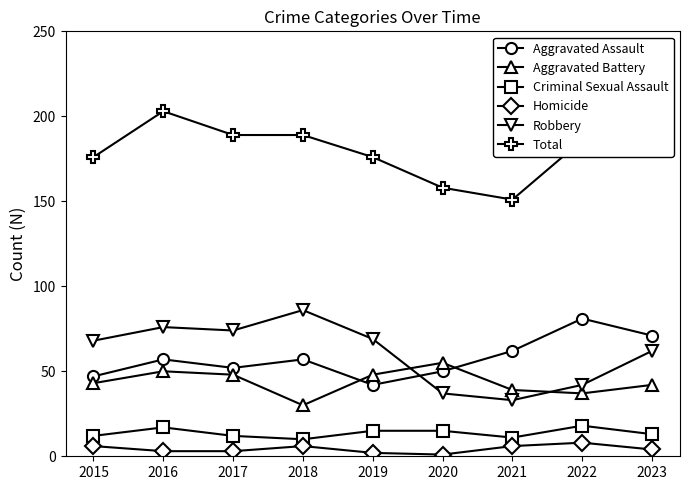

Rank the series by their maximum value, from lowest to highest.

Homicide, Criminal Sexual Assault, Aggravated Battery, Aggravated Assault, Robbery, Total